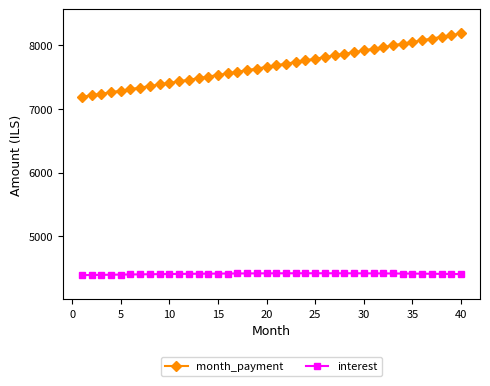

True or false: month_payment and interest cross at least once.

False